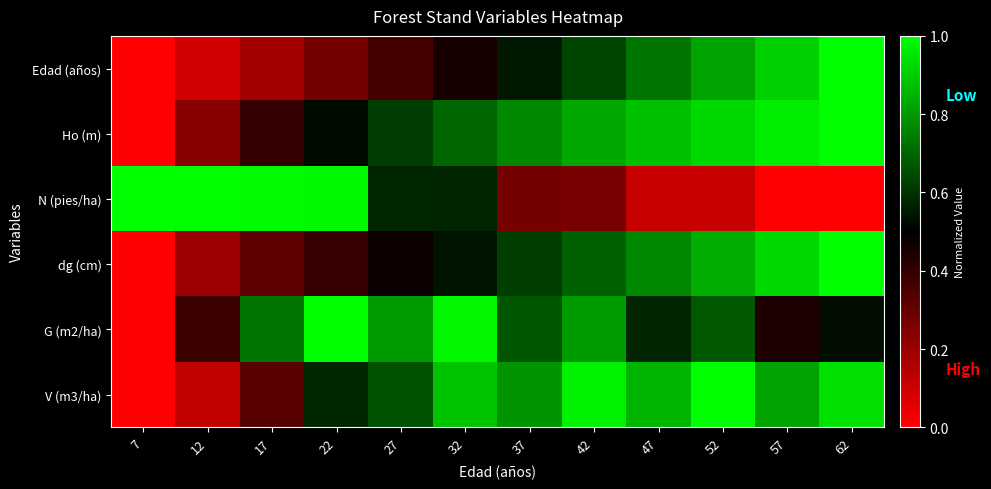

Which series changed the most between 27 and 62?

Edad (años)